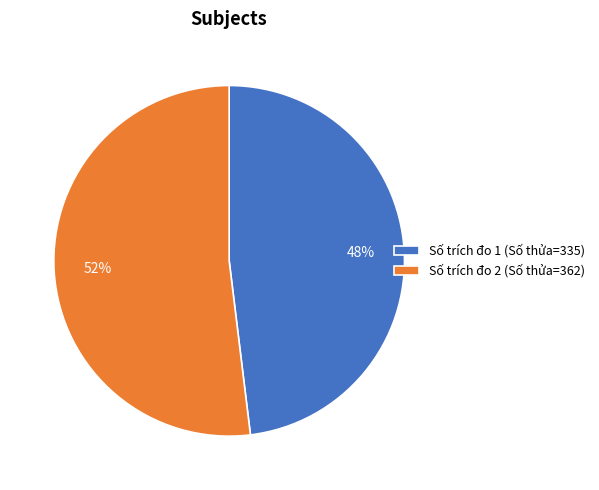

To the nearest percent, what portion does Số trích đo 1 (Số thửa=335) represent?

48%